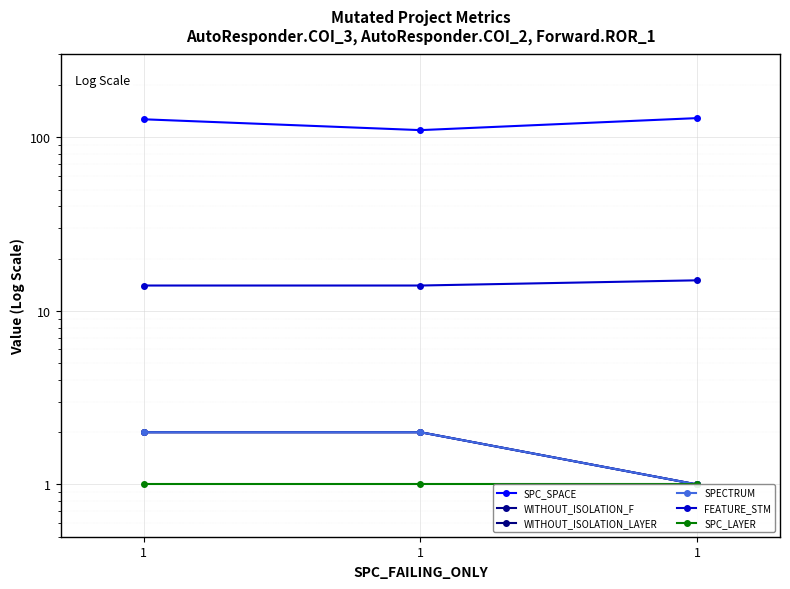

Which label corresponds to the largest value in the chart?

1